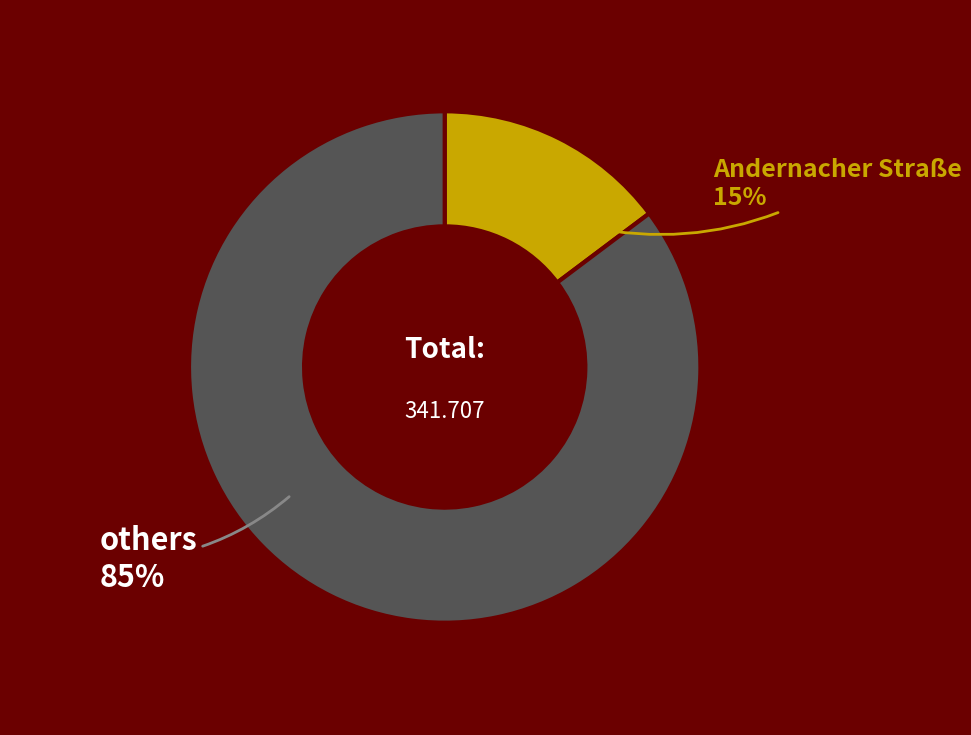

Is there a majority slice in this chart?

Yes